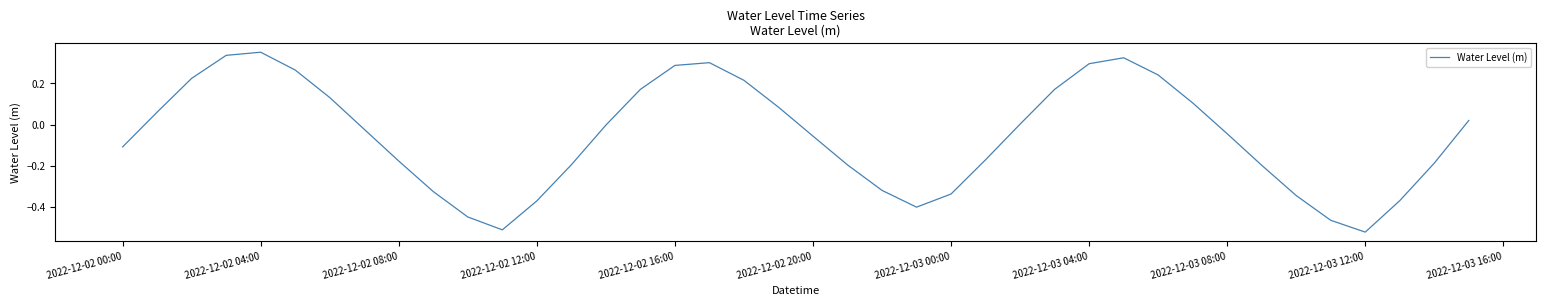

Count the number of categories in the chart.

40